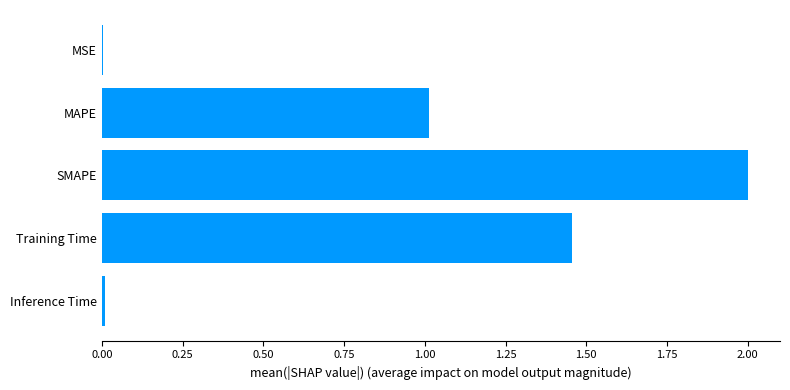

What is the greatest value displayed?

2.0